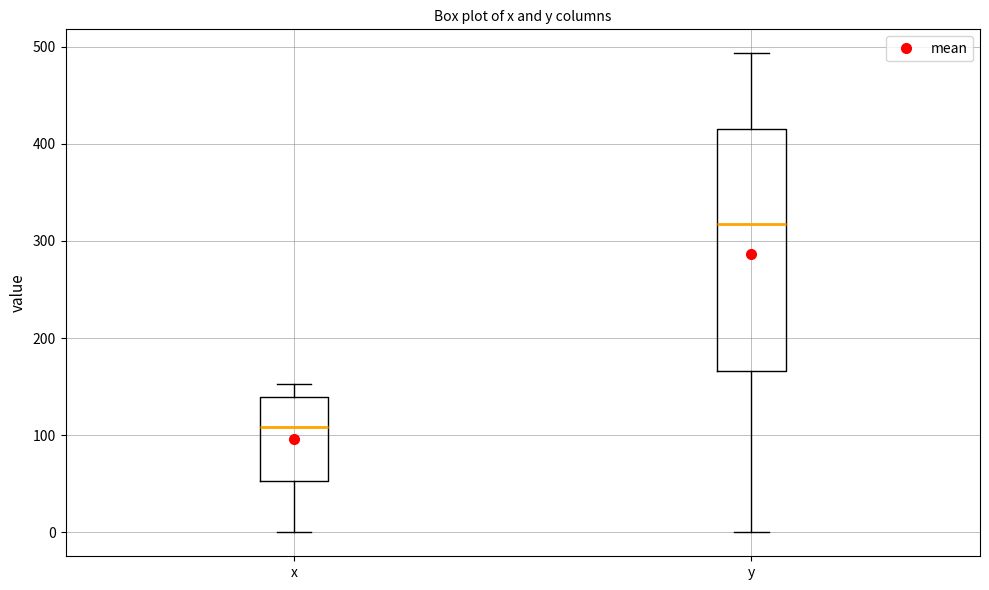

Reading left to right, transcribe this box plot: for each box, give where its median line is, the range the box spans, and where its two whiskers end, as read against the y-axis. The values are not printed on the chart, so give them approximately, as read against the axis.

x: median 110, box 50 to 140, whiskers 0 to 150
y: median 320, box 170 to 420, whiskers 0 to 490